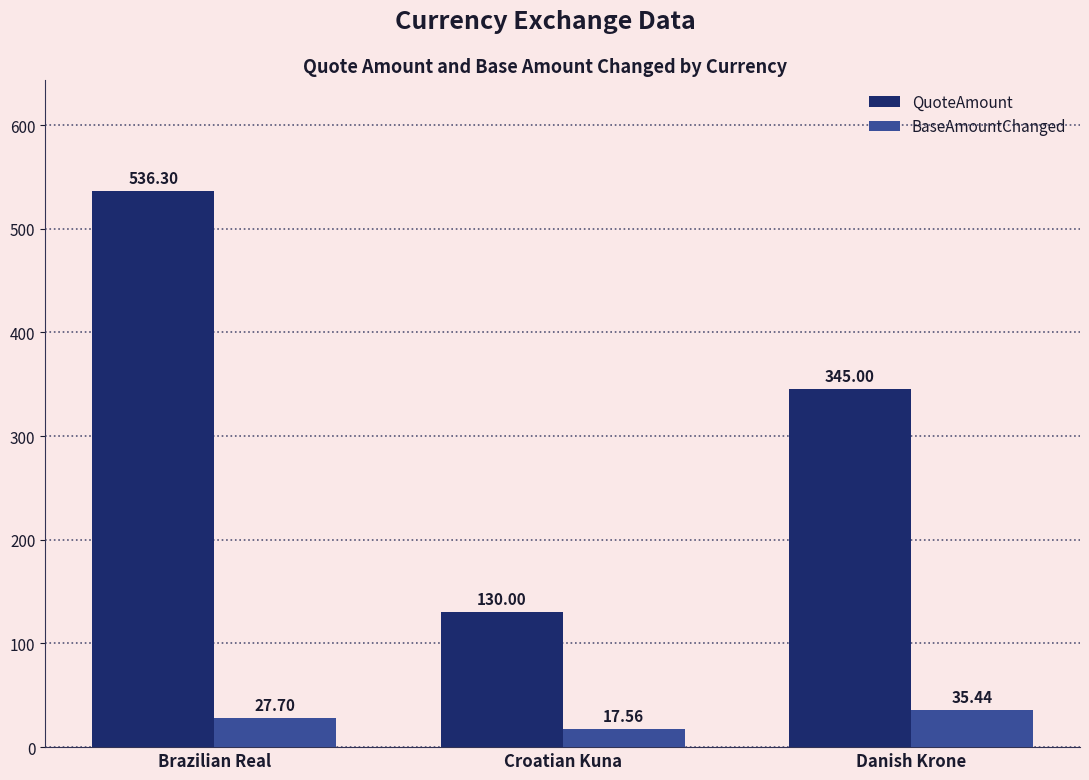

Count the number of data series in this chart.

2